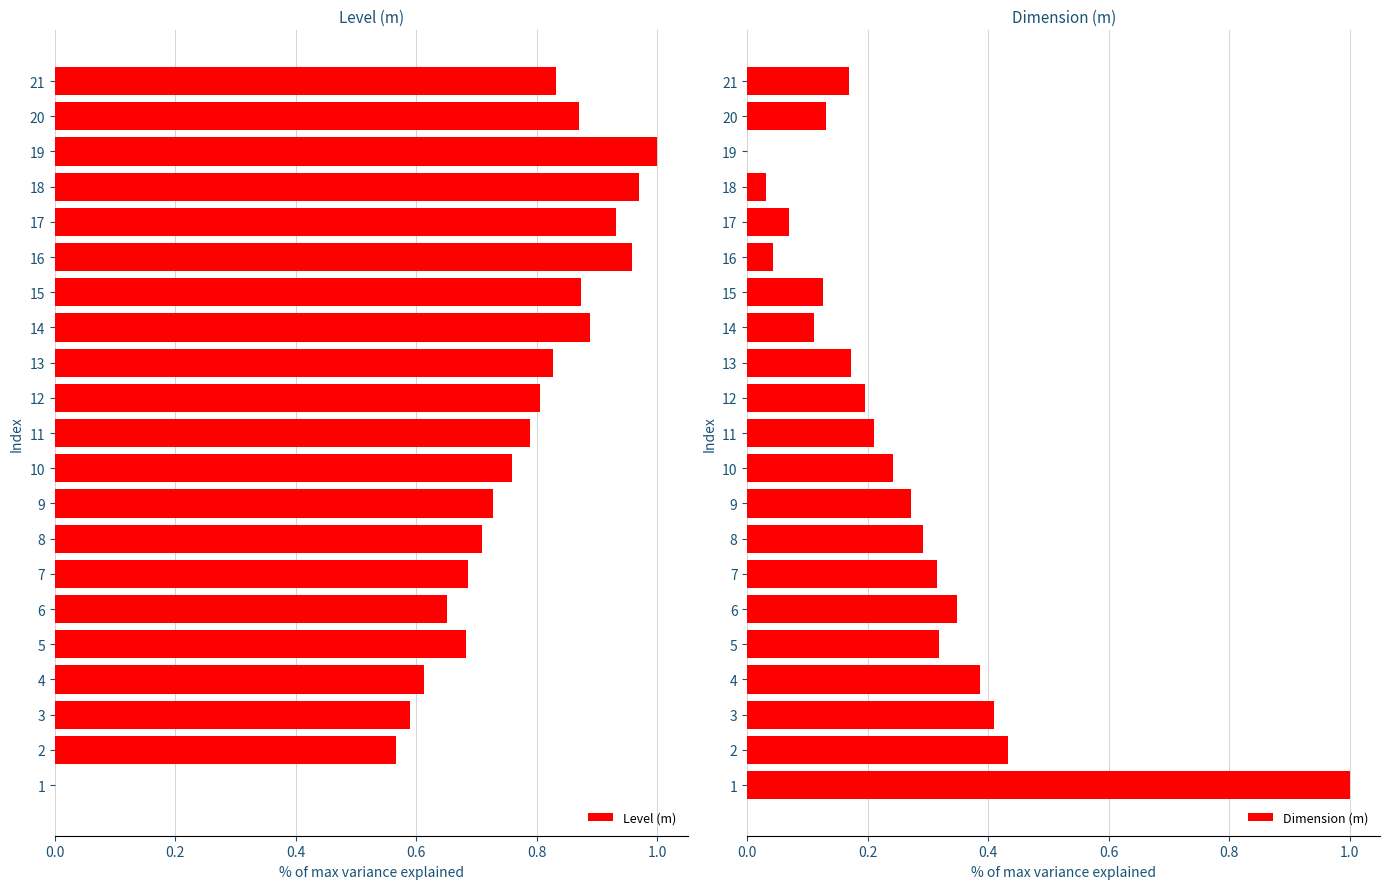

The value of Dimension (m) at 21 is 0.3. True or false?

False